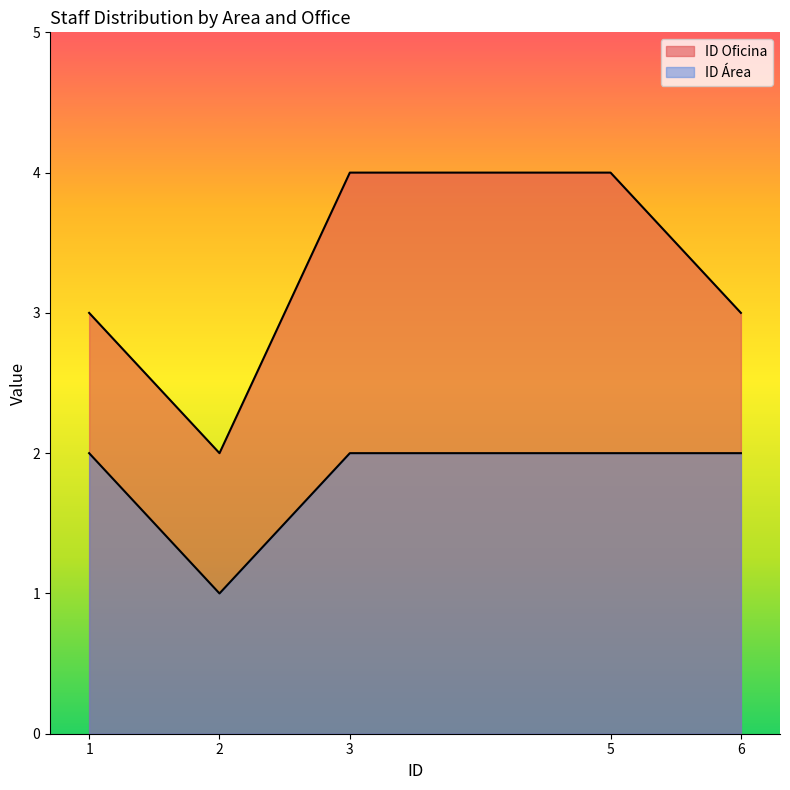

What is the total value across all series at 2?

3